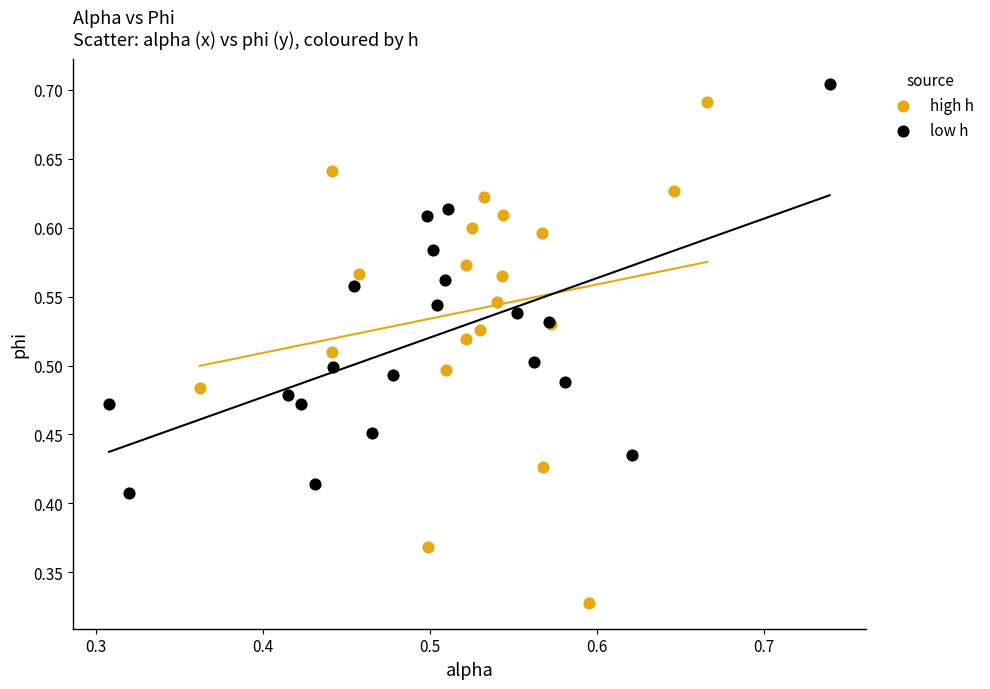

Which series has the widest spread of Y values?

high h